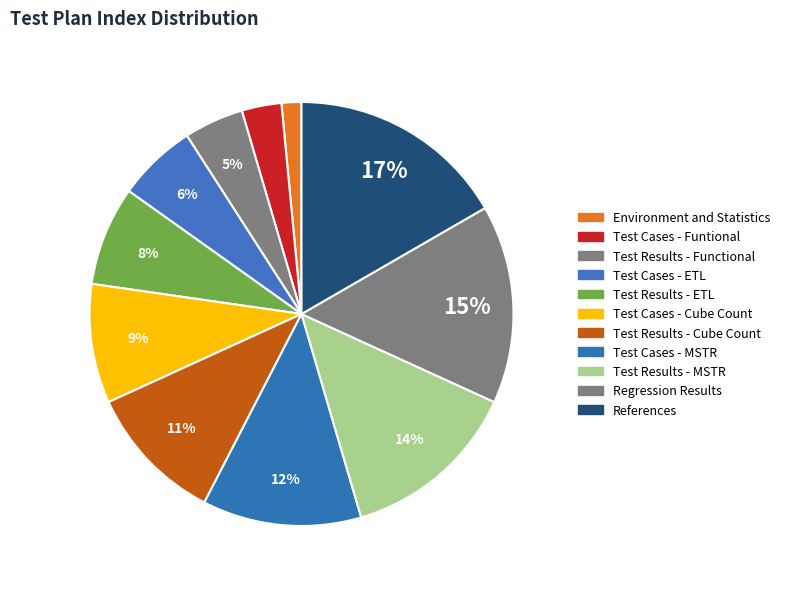

Rank the categories by value from lowest to highest.

Environment and Statistics, Test Cases - Funtional, Test Results - Functional, Test Cases - ETL, Test Results - ETL, Test Cases - Cube Count, Test Results - Cube Count, Test Cases - MSTR, Test Results - MSTR, Regression Results, References